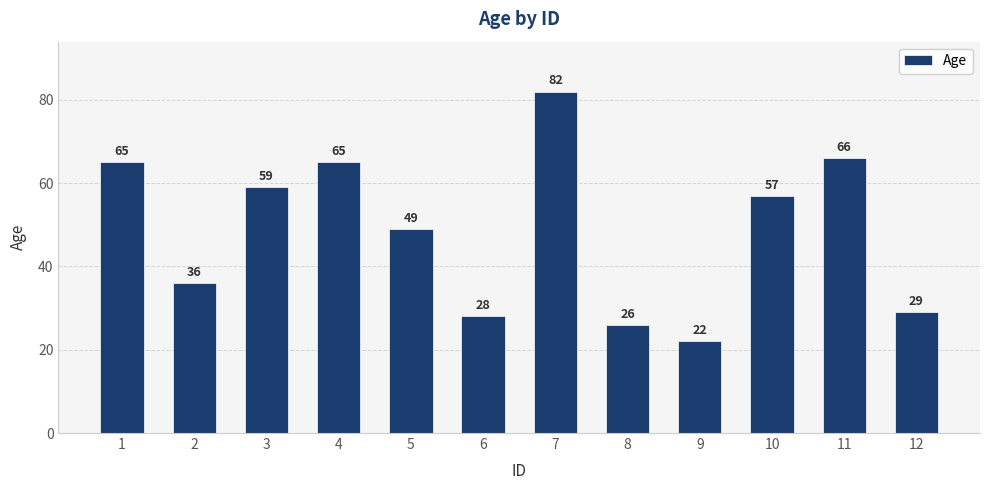

How many series are shown in this chart?

1